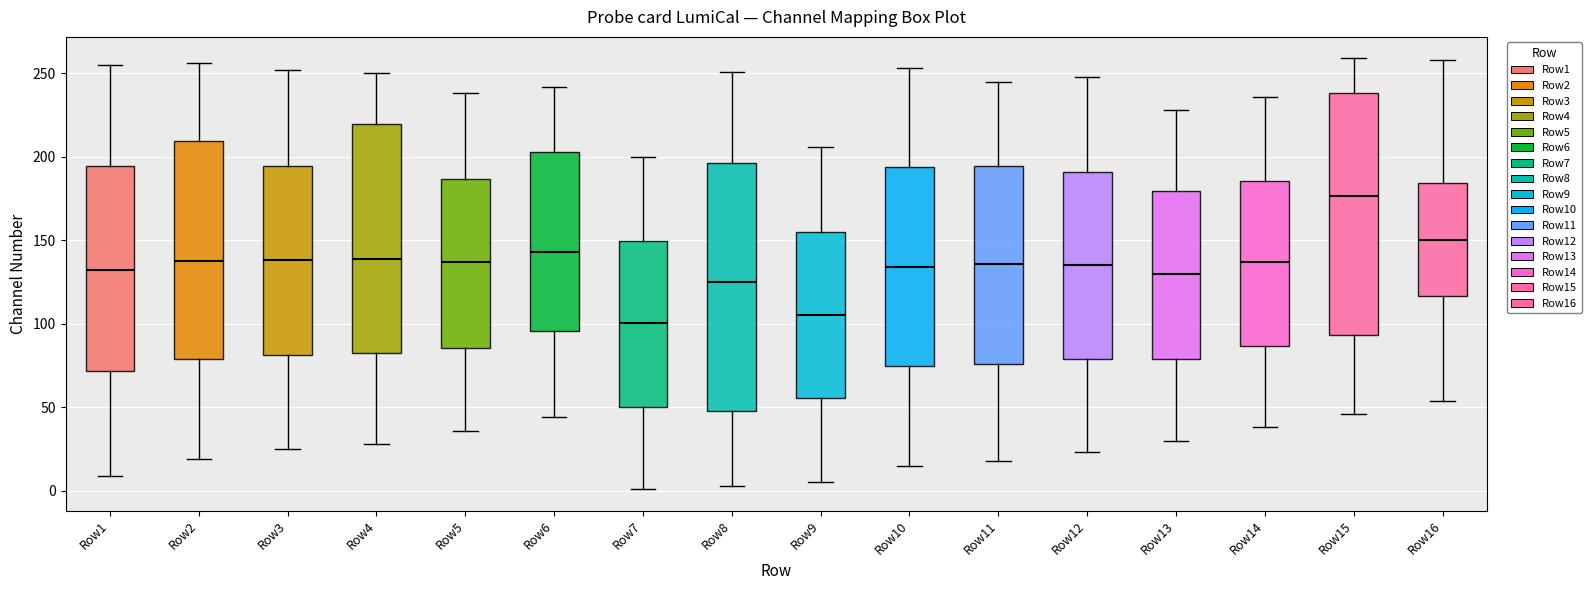

Reading left to right, transcribe this box plot: for each box, give where its median line is, the range the box spans, and where its two whiskers end, as read against the y-axis. The values are not printed on the chart, so give them approximately, as read against the axis.

Row1: median 130, box 70 to 195, whiskers 10 to 255
Row2: median 140, box 80 to 210, whiskers 20 to 255
Row3: median 140, box 80 to 195, whiskers 25 to 250
Row4: median 140, box 85 to 220, whiskers 30 to 250
Row5: median 135, box 85 to 185, whiskers 35 to 240
Row6: median 145, box 95 to 205, whiskers 45 to 240
Row7: median 100, box 50 to 150, whiskers 0 to 200
Row8: median 125, box 50 to 195, whiskers 5 to 250
Row9: median 105, box 55 to 155, whiskers 5 to 205
Row10: median 135, box 75 to 195, whiskers 15 to 255
Row11: median 135, box 75 to 195, whiskers 20 to 245
Row12: median 135, box 80 to 190, whiskers 25 to 250
Row13: median 130, box 80 to 180, whiskers 30 to 230
Row14: median 135, box 85 to 185, whiskers 40 to 235
Row15: median 175, box 95 to 240, whiskers 45 to 260
Row16: median 150, box 115 to 185, whiskers 55 to 260